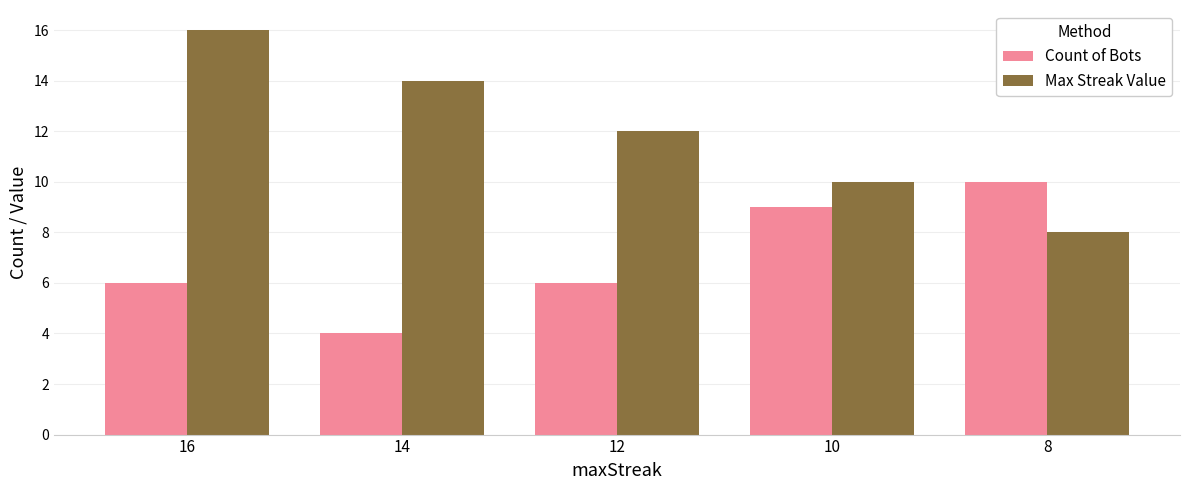

What is the value of the Max Streak Value bar at the 3rd from the left?

12